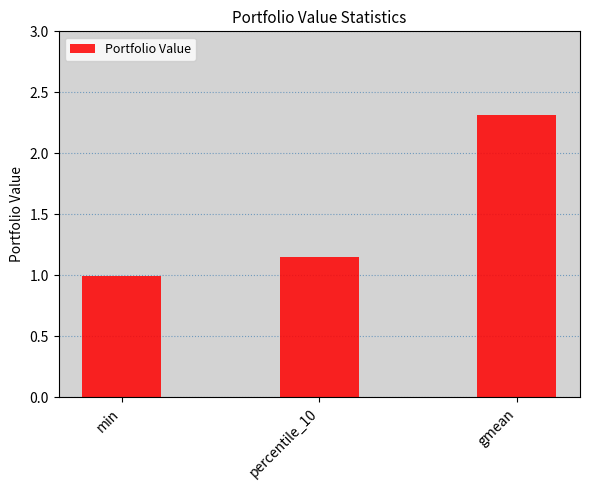

What is the label of the 1st bar from the right?

gmean